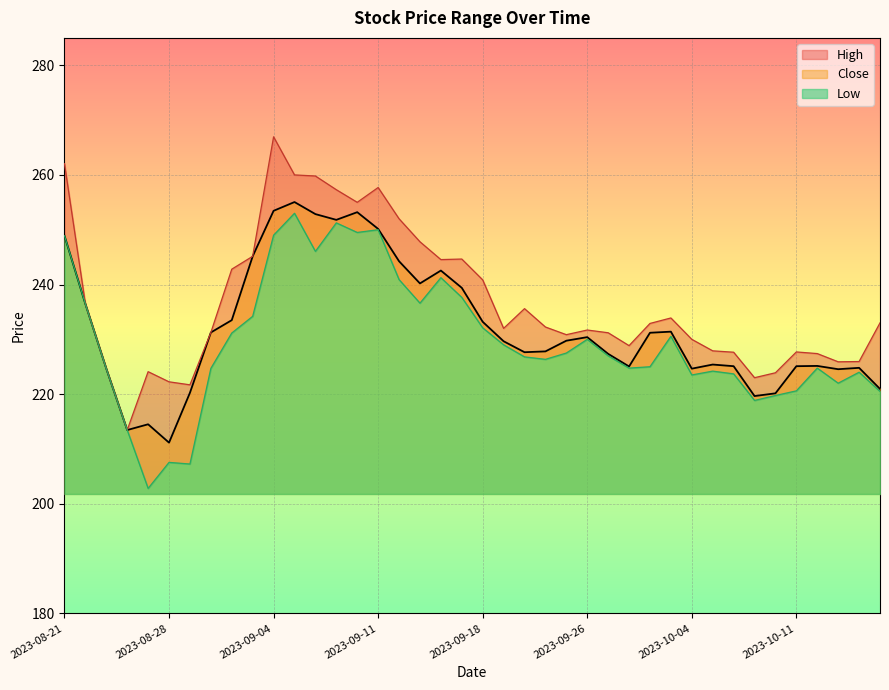

The Close series shows 253.4 at 2023-09-04. True or false?

True